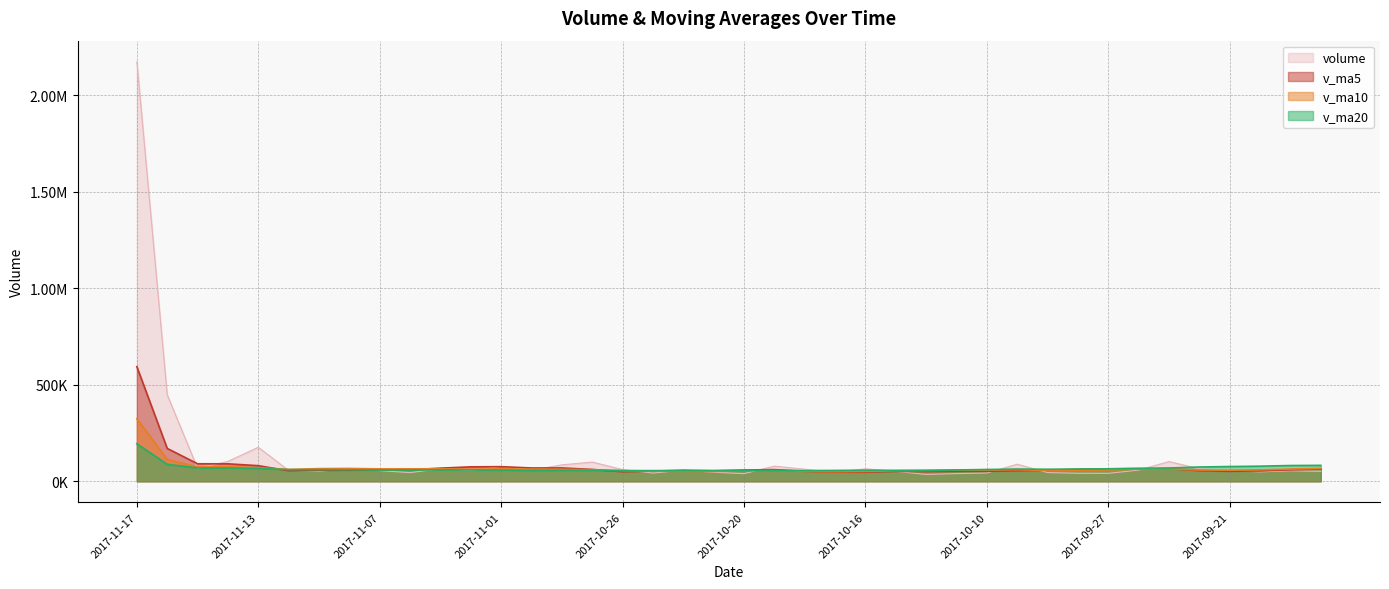

List the series in order of their peak value, highest first.

volume, v_ma5, v_ma10, v_ma20